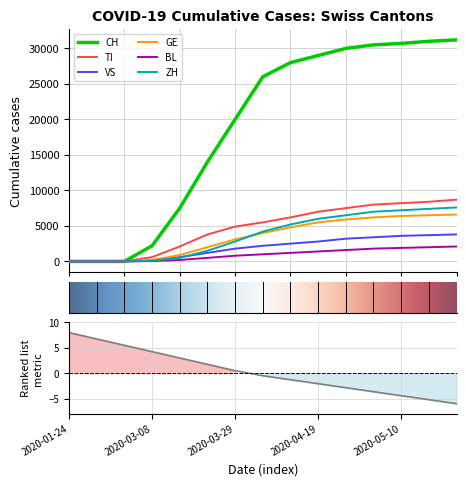

The value of ZH at 2020-03-22 is 913. True or false?

False